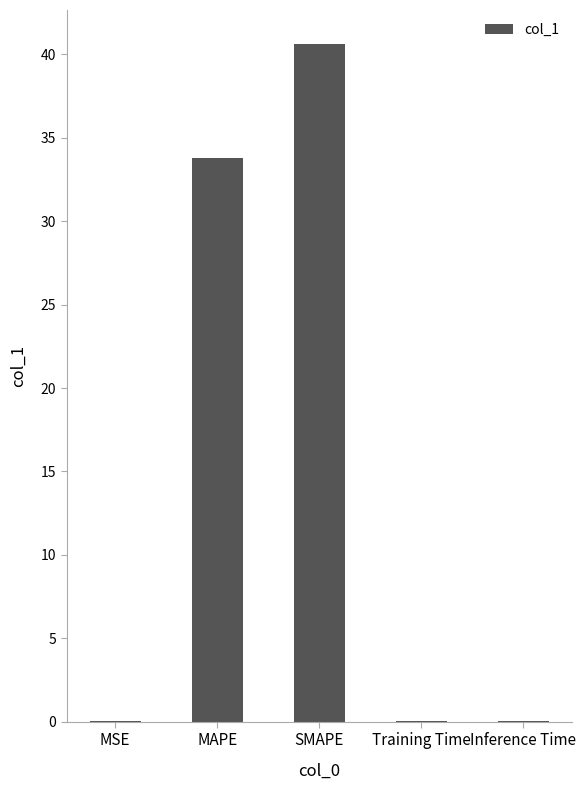

What is the sum of the values at SMAPE and Inference Time?

40.7